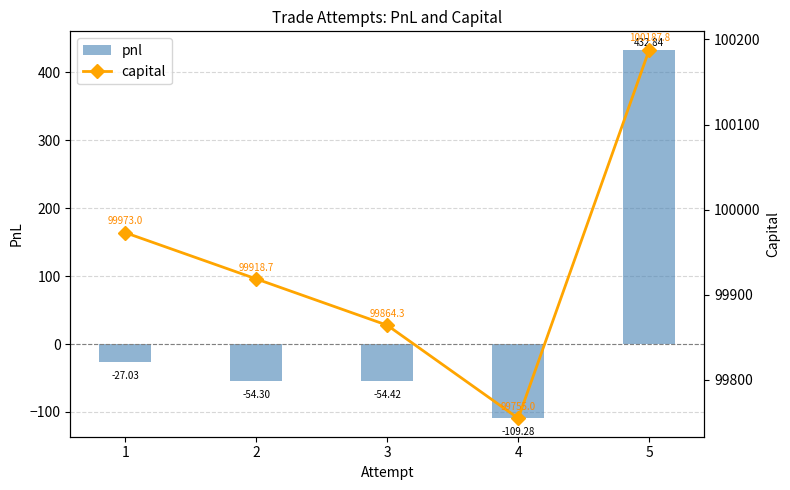

What is the value of the pnl bar at the 2nd from the left?

-54.3